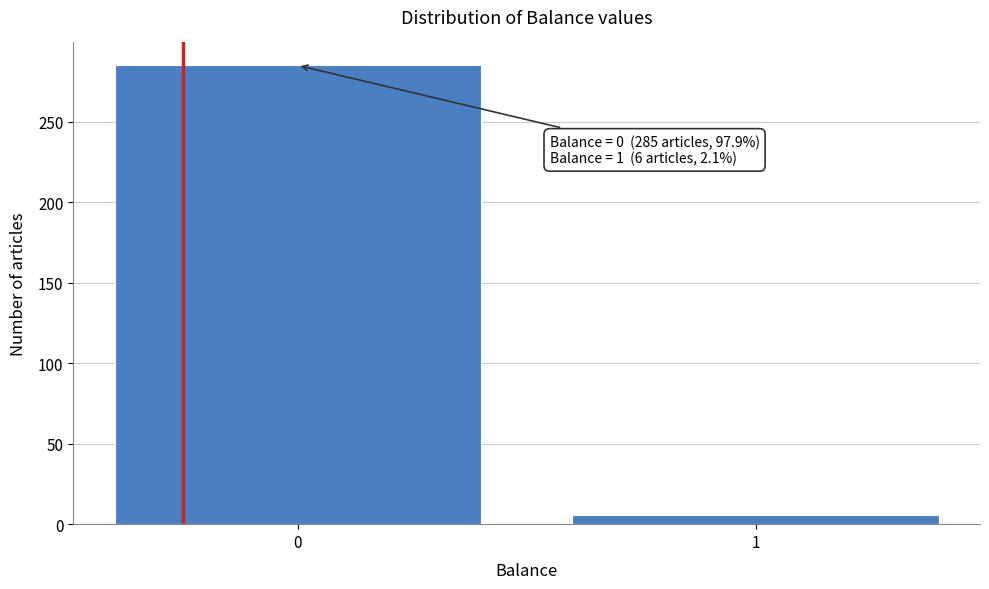

Reading left to right, extract all data points from this chart.

0=285	1=6